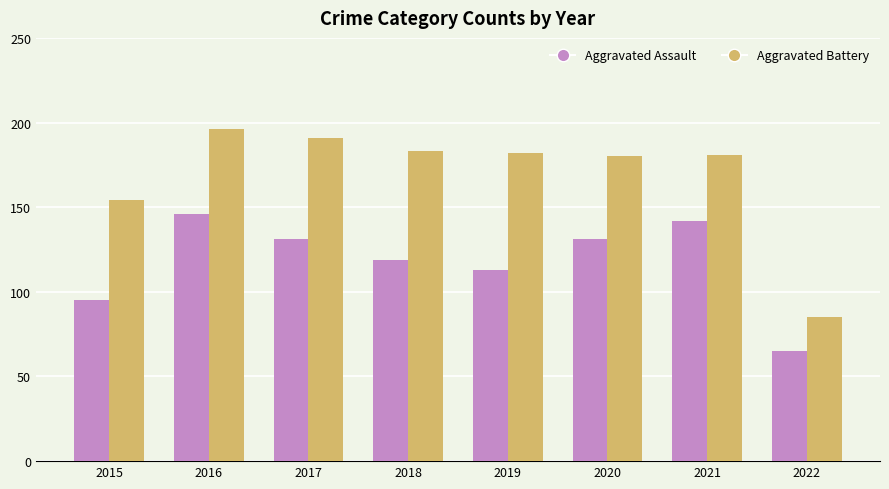

Reading right to left, what are all the values shown in this chart?

Aggravated Assault: 2022=65	2021=142	2020=131	2019=113	2018=119	2017=131	2016=146	2015=95
Aggravated Battery: 2022=85	2021=181	2020=180	2019=182	2018=183	2017=191	2016=196	2015=154